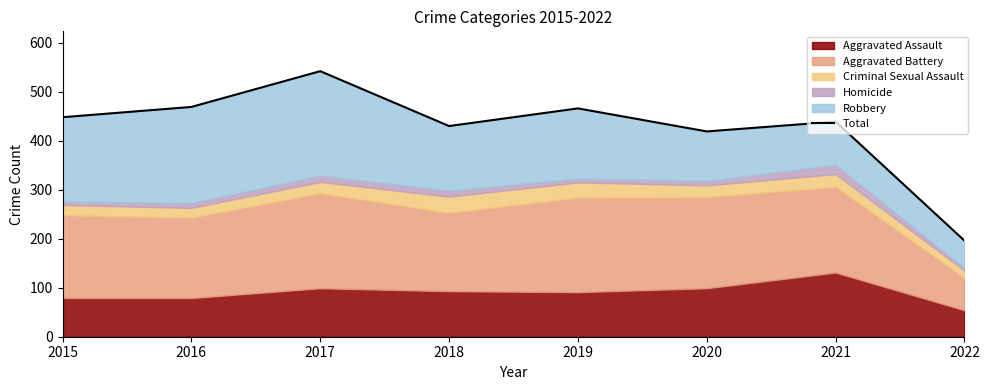

Where is the first local minimum?

2018